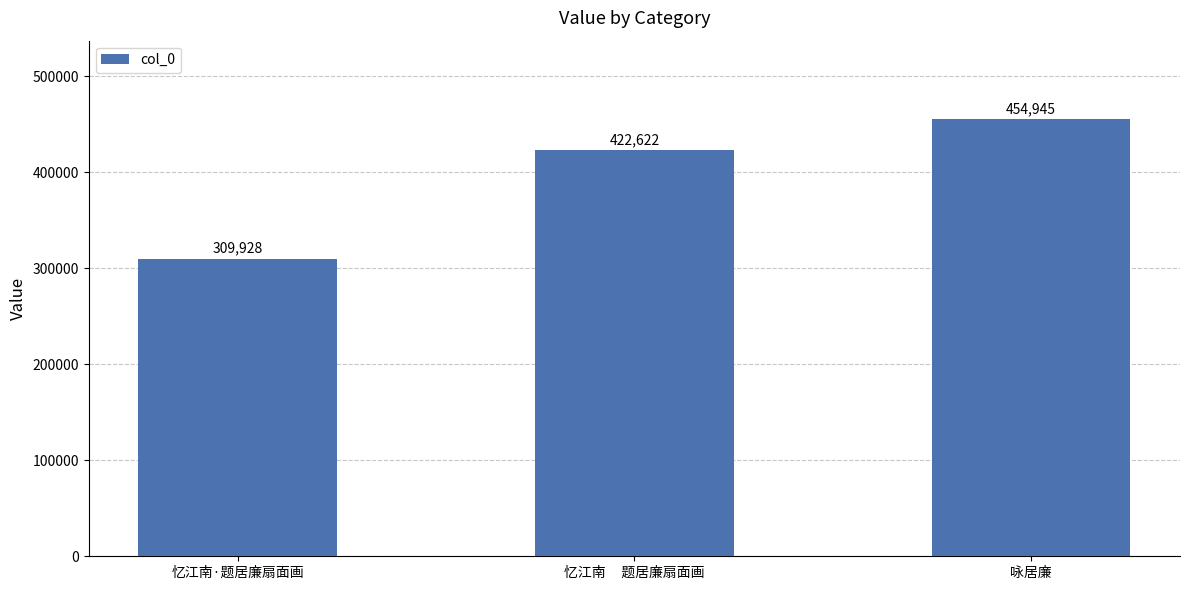

What is the sum of the values at 忆江南     题居廉扇面画 and 咏居廉?

877567